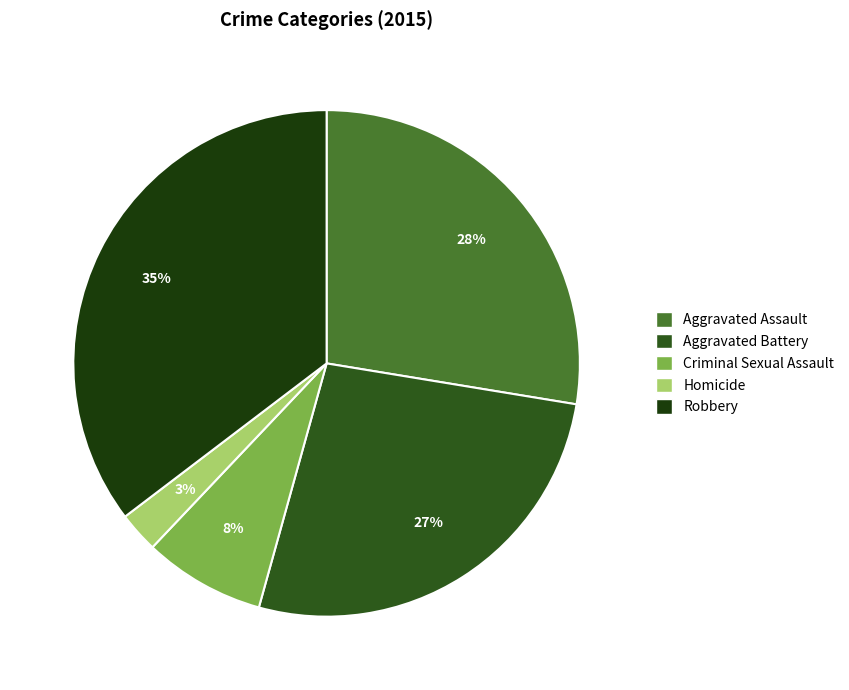

What is the largest slice in the pie chart?

Robbery